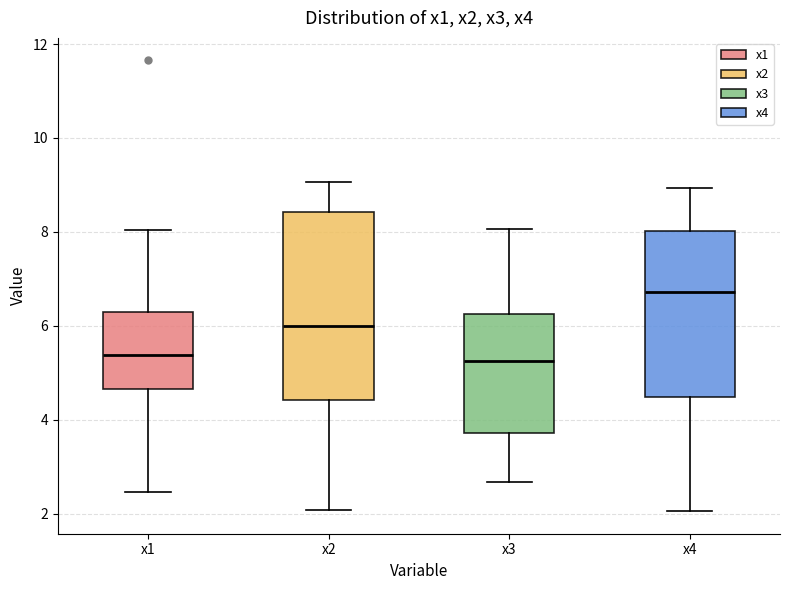

Reading left to right, transcribe this box plot: for each box, give where its median line is, the range the box spans, and where its two whiskers end, as read against the y-axis. The values are not printed on the chart, so give them approximately, as read against the axis.

x1: median 5.4, box 4.6 to 6.2, whiskers 2.4 to 8.0
x2: median 6.0, box 4.4 to 8.4, whiskers 2.0 to 9.0
x3: median 5.2, box 3.8 to 6.2, whiskers 2.6 to 8.0
x4: median 6.8, box 4.4 to 8.0, whiskers 2.0 to 9.0